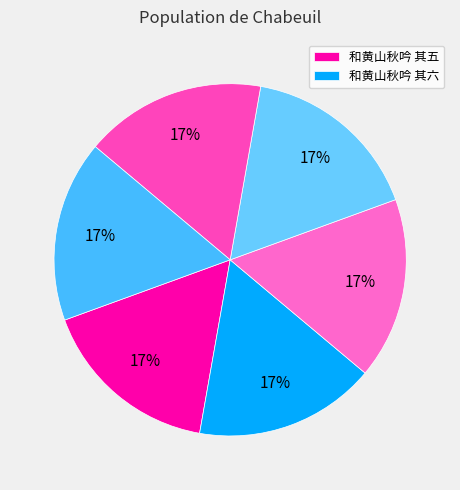

Count the number of slices in the pie.

6